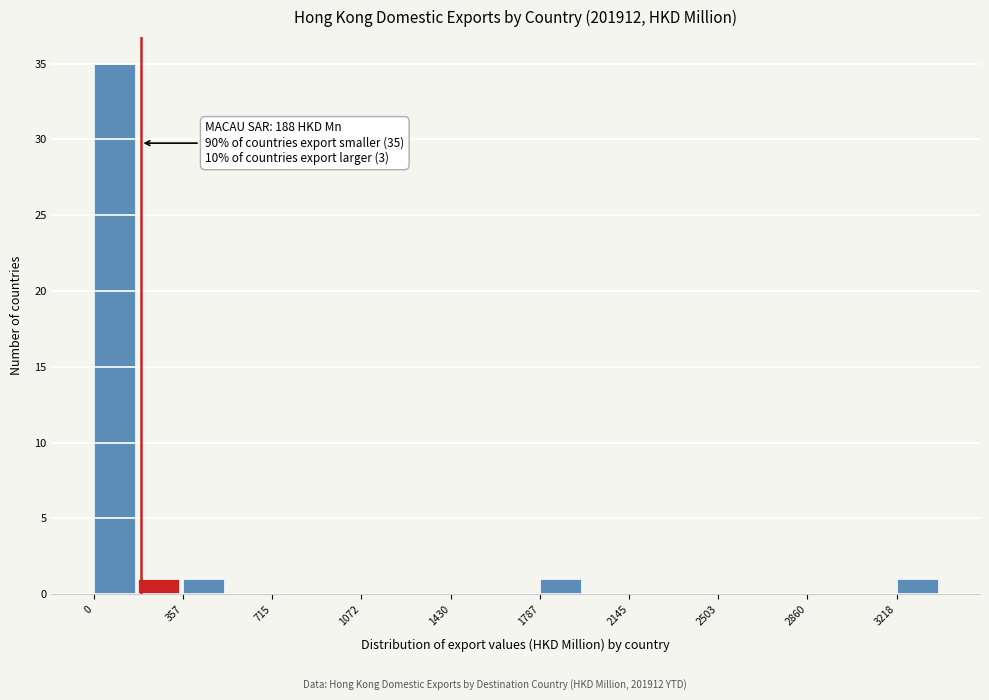

Around what value on the x-axis is the tallest bar? Give the approximate position of its centre, as read against the axis.

100